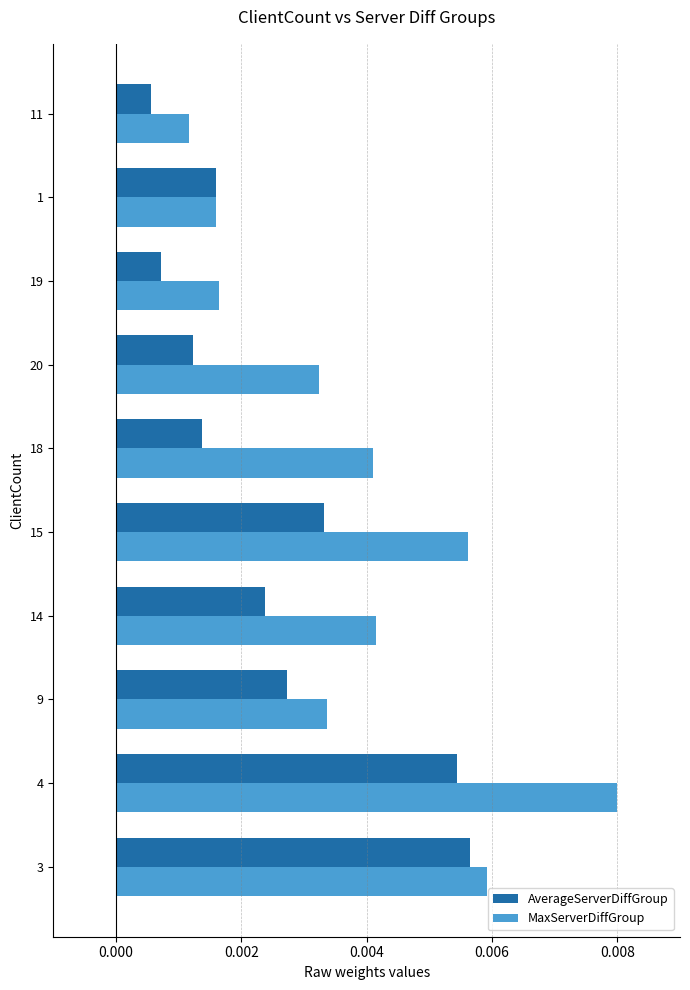

Is the value of MaxServerDiffGroup at 20 greater than the value of AverageServerDiffGroup at 11?

Yes